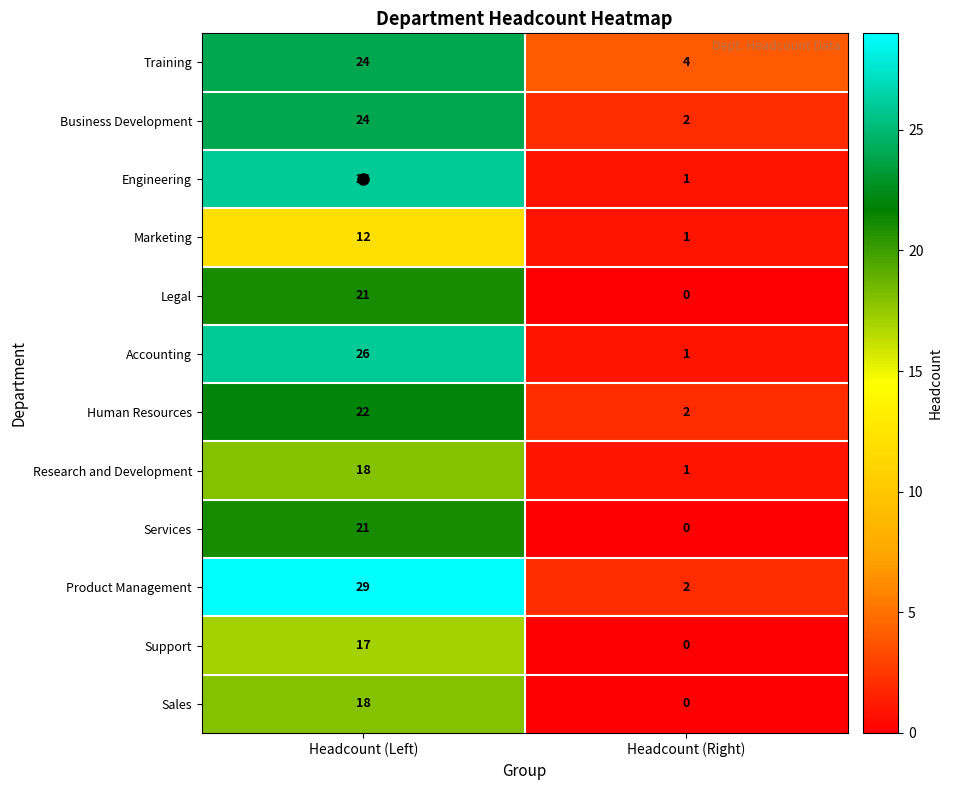

What is the total value across all series at Headcount (Left)?

258